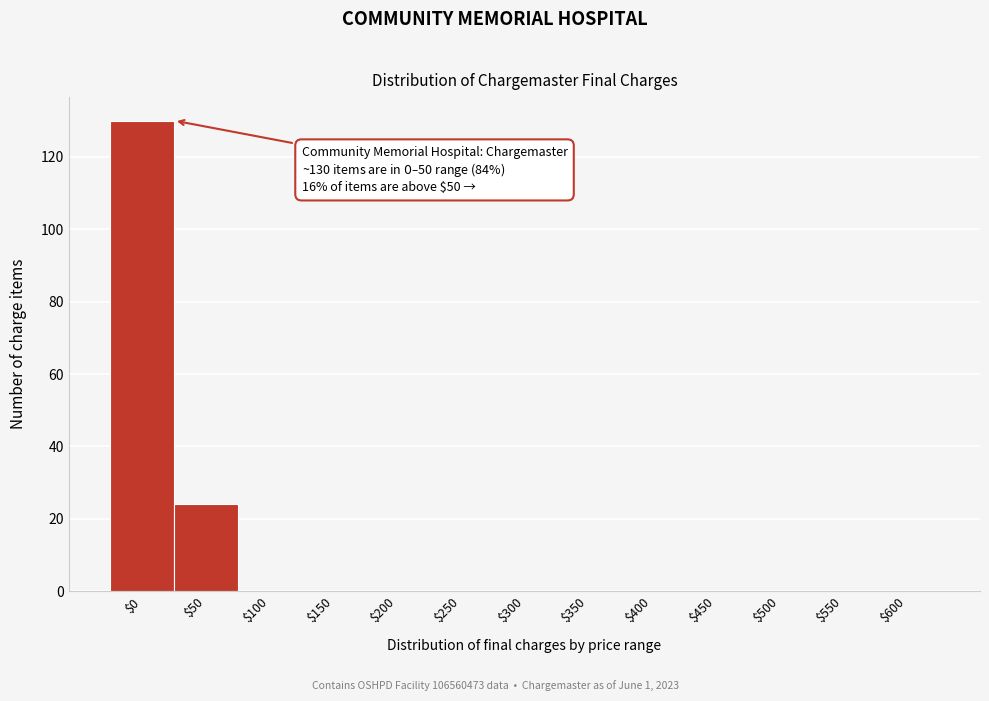

True or false: the data shows 0 at $300.

True